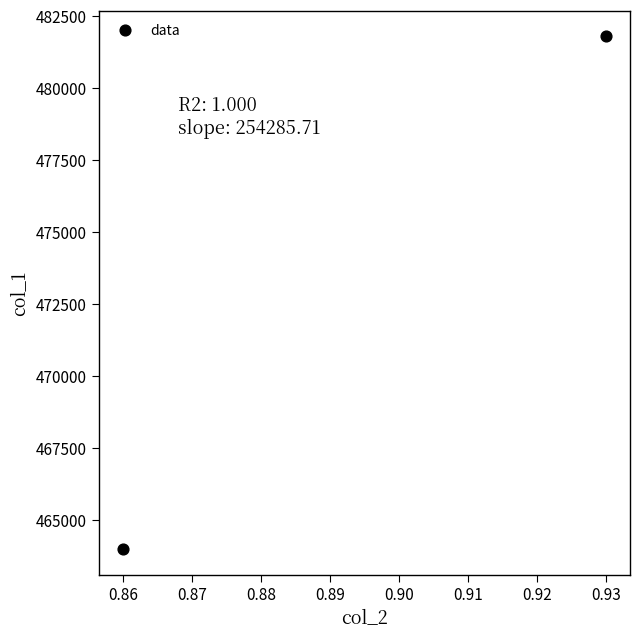

What is the range of Y values (max minus min)?

17800